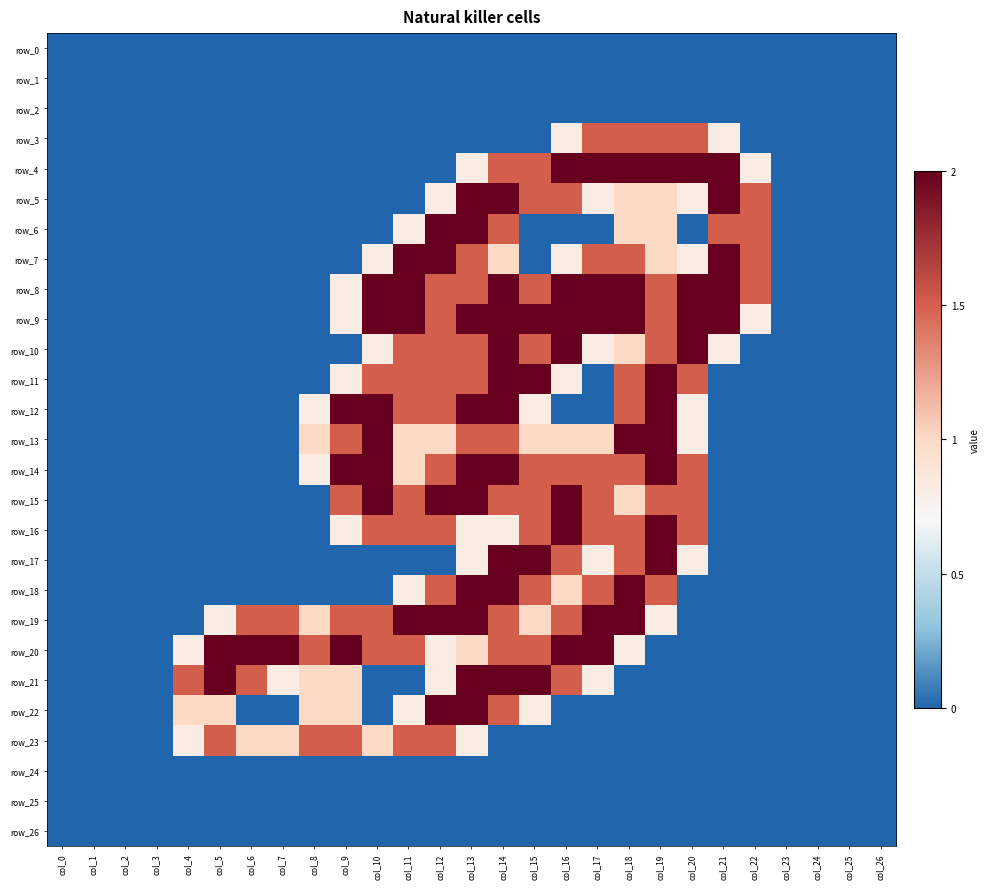

The row_11 series shows 0.0 at col_22. True or false?

True